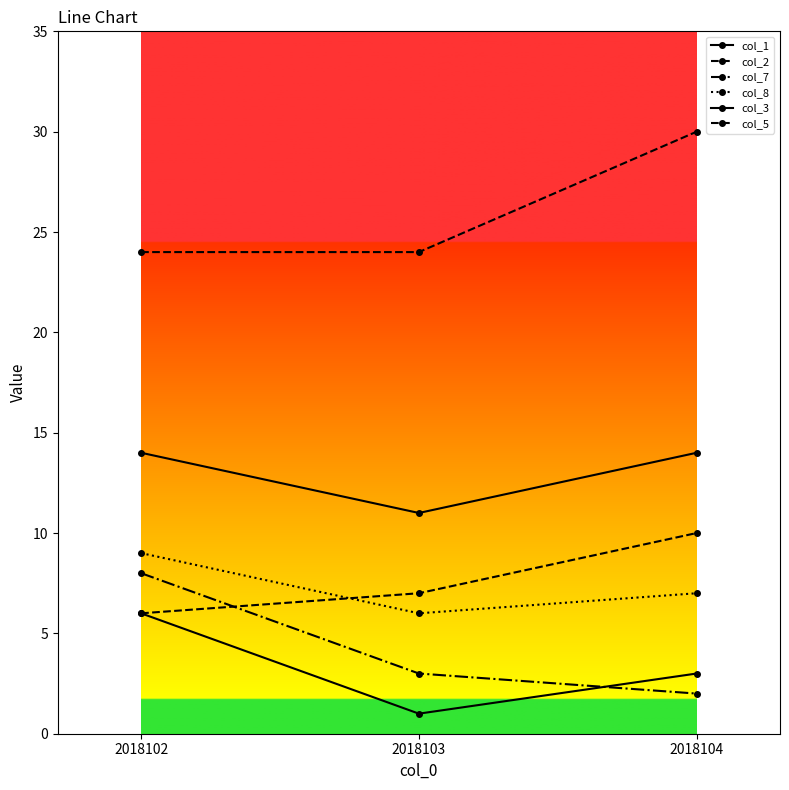

Count the number of data series in this chart.

6